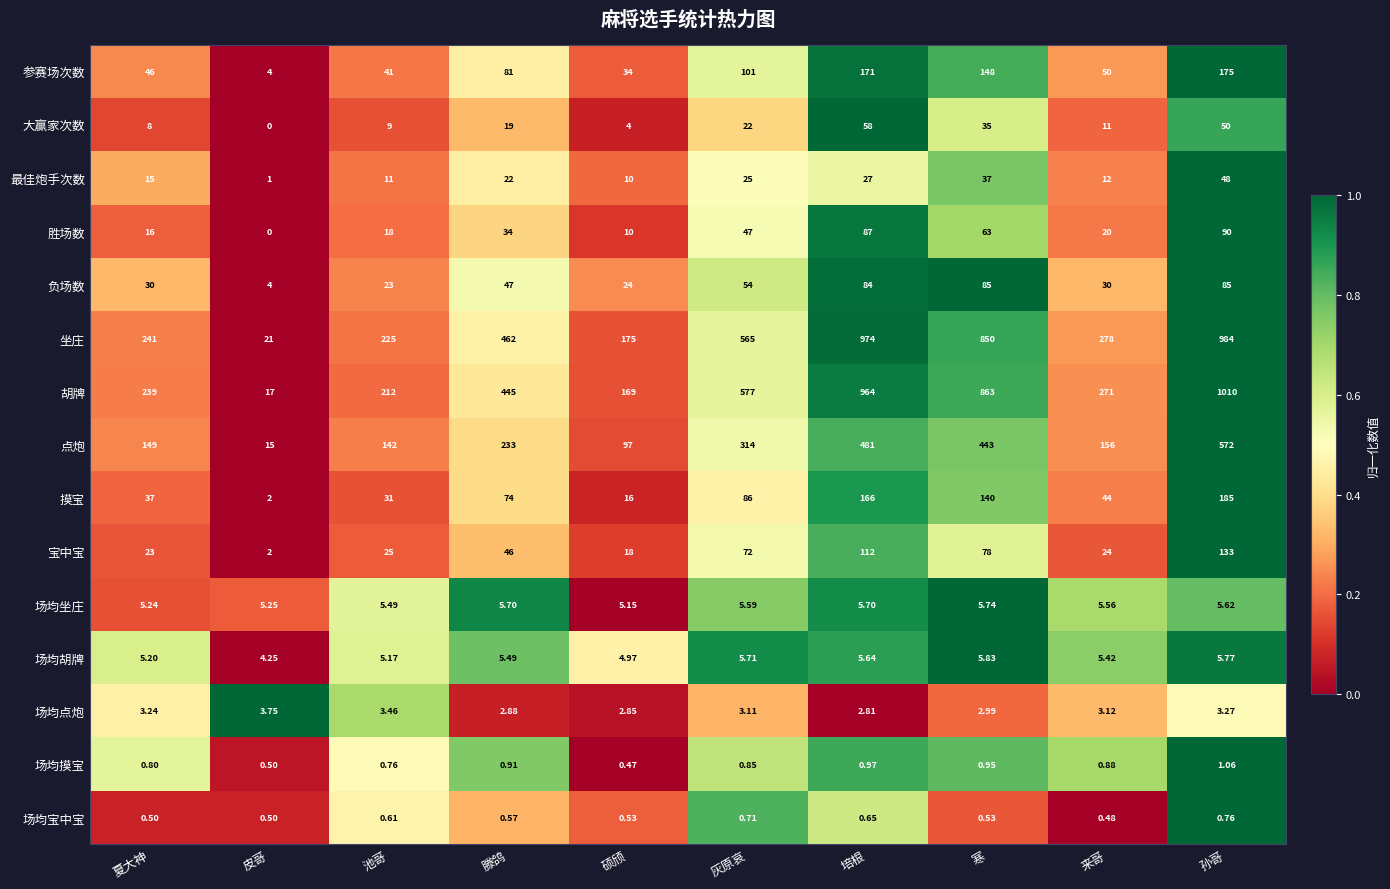

Which category has the highest value in the 胡牌 series?

孙哥